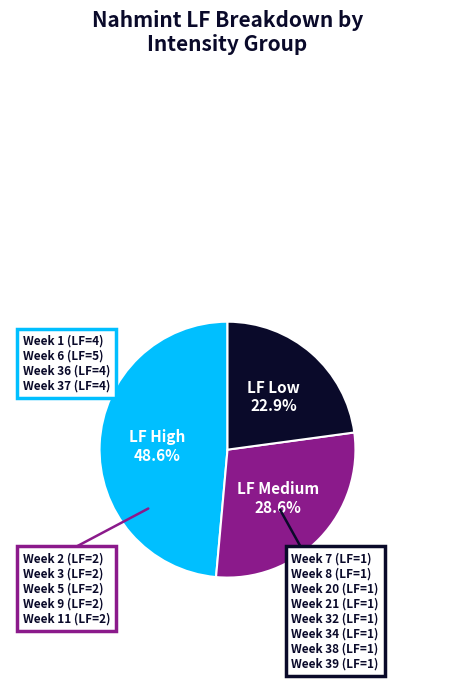

Is there any slice that represents more than half of the pie?

No